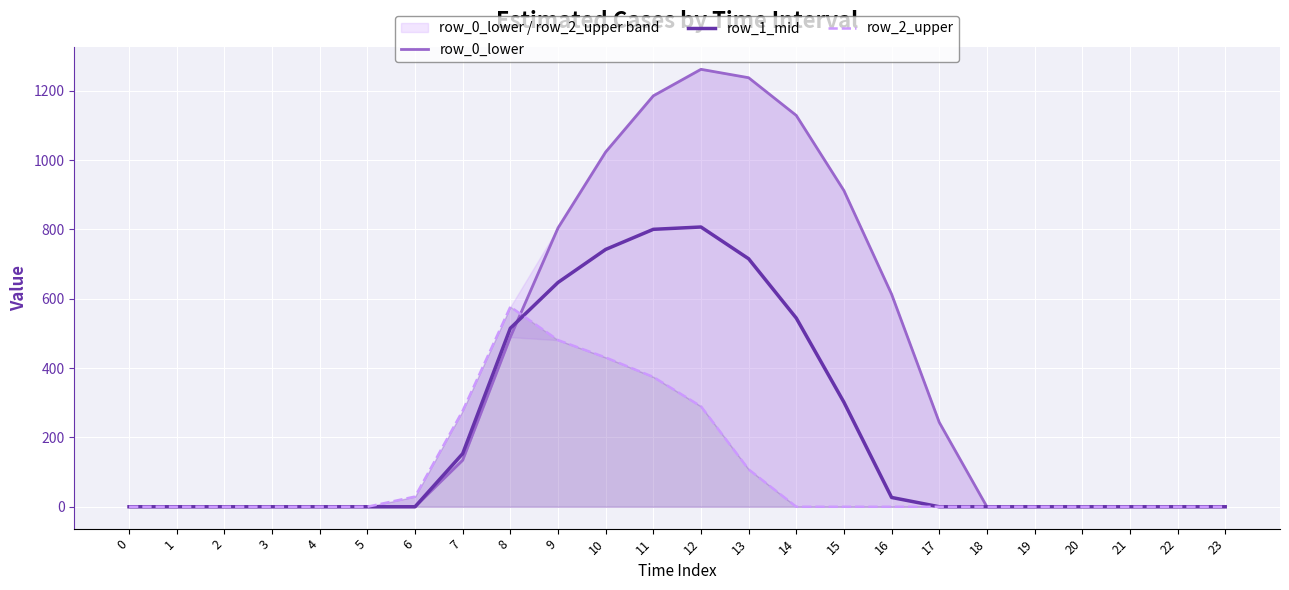

Is it true that row_0_lower equals 0.0 at 22?

True